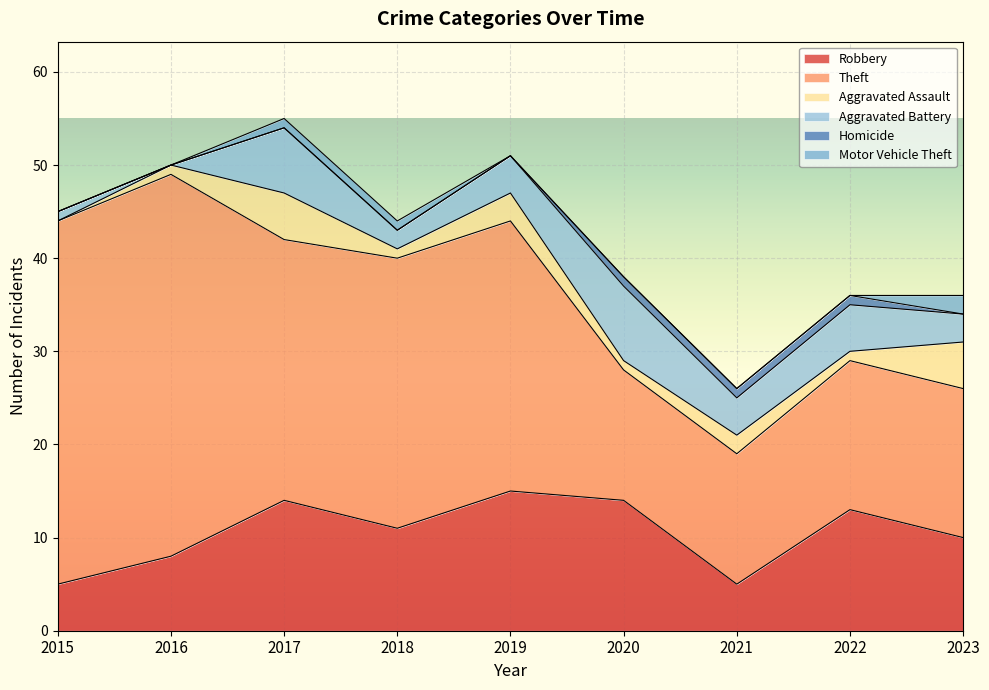

At which category does Theft reach its first local valley?

2017